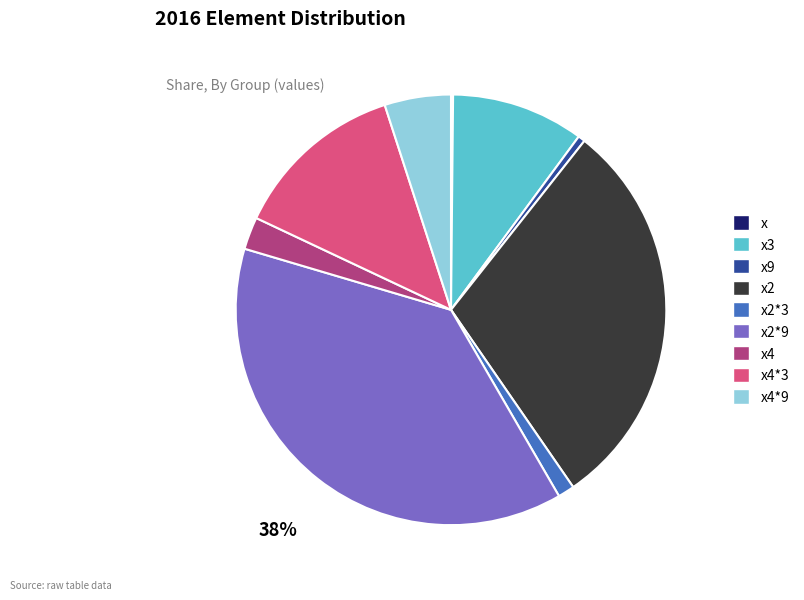

To the nearest percent, what is the difference between the largest and smallest slice percentages?

38%